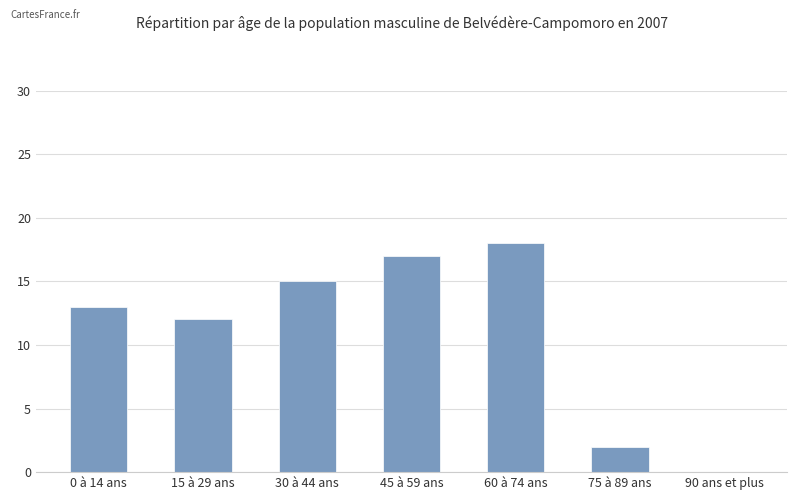

Reading right to left, extract all data points from this chart.

0	2	18	17	15	12	13